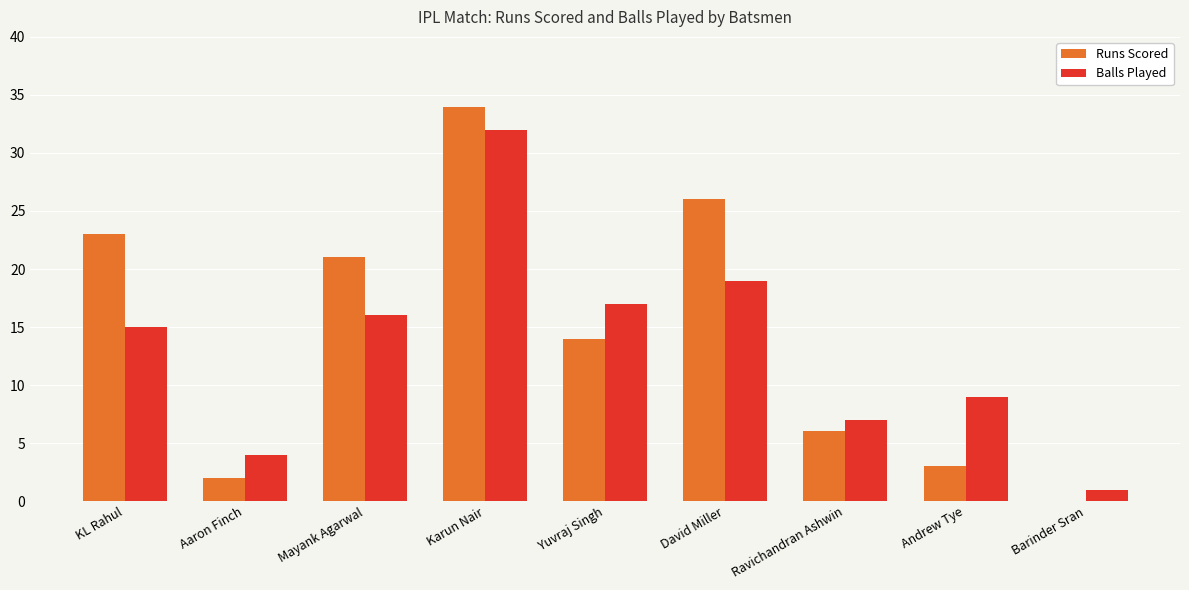

What is the approximate value of Runs Scored at Karun Nair?

34